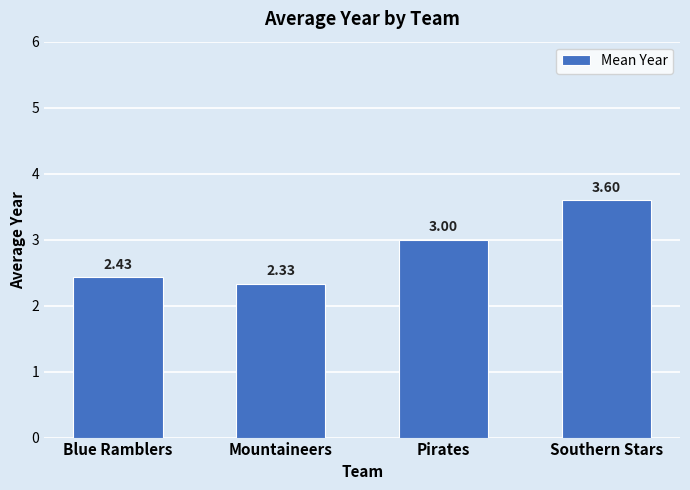

What is the average value?

2.8